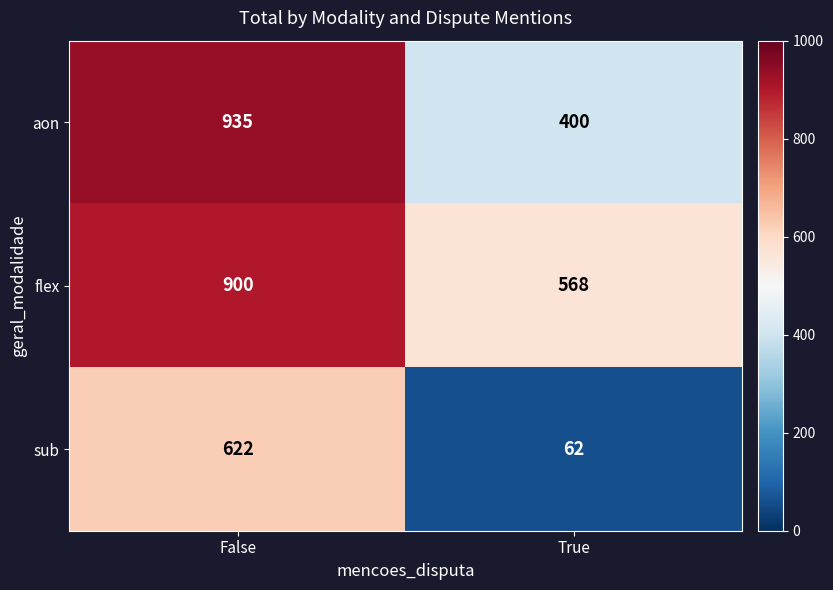

The value of aon at False is 935. True or false?

True